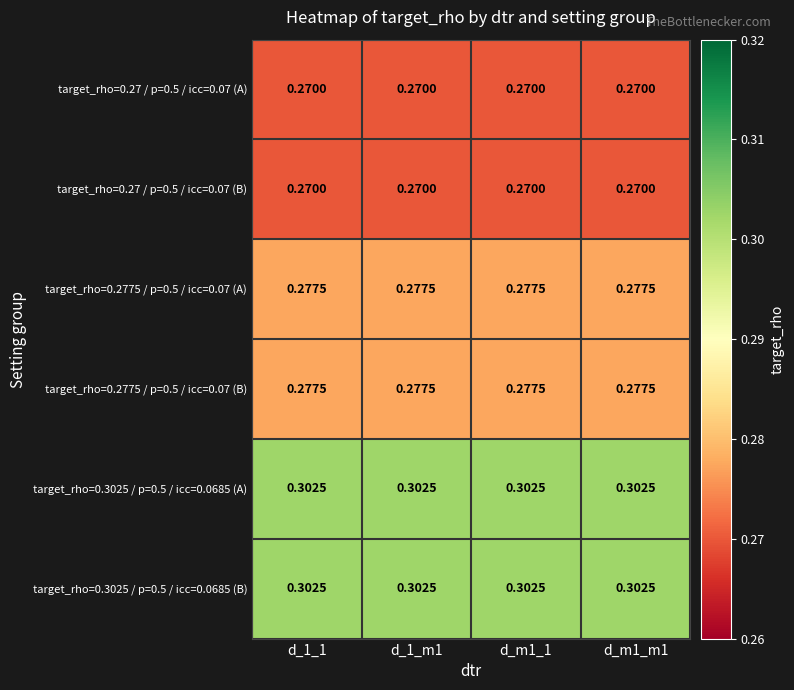

Count the number of data series in this chart.

6